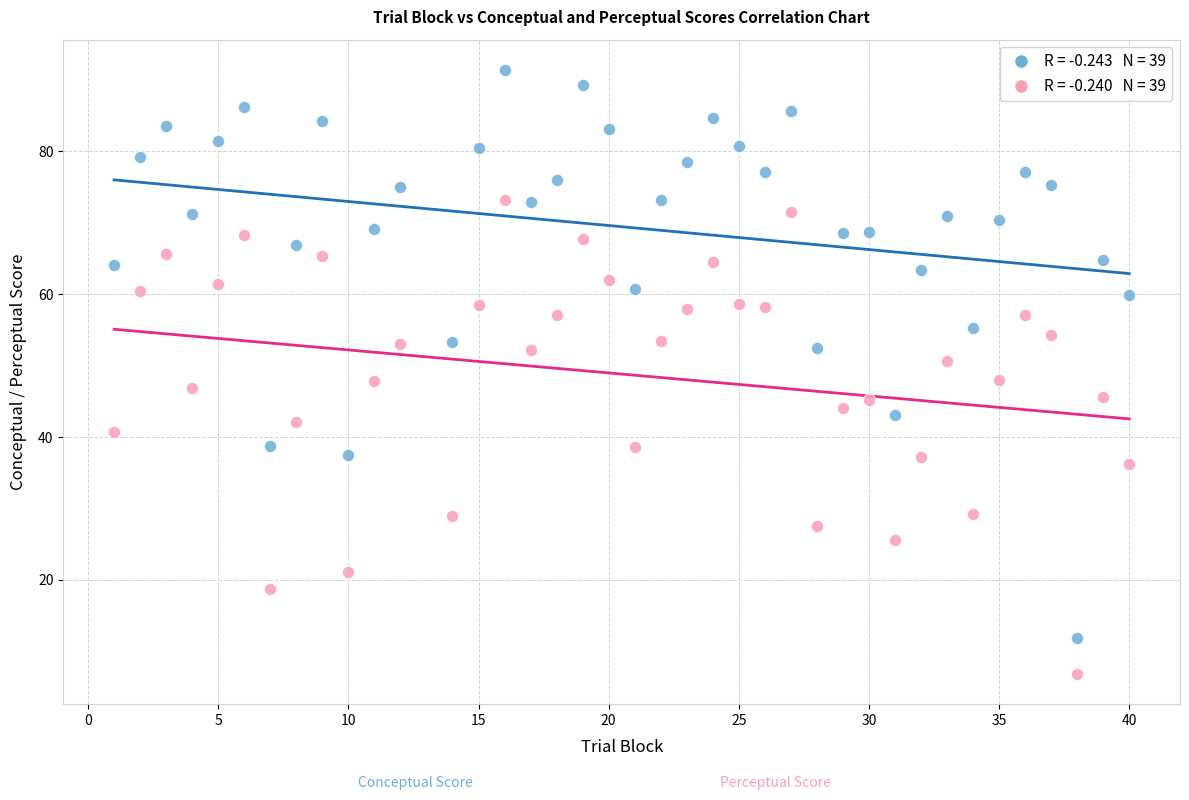

Across all data points, what is the range of Y values (max minus min)?

84.5